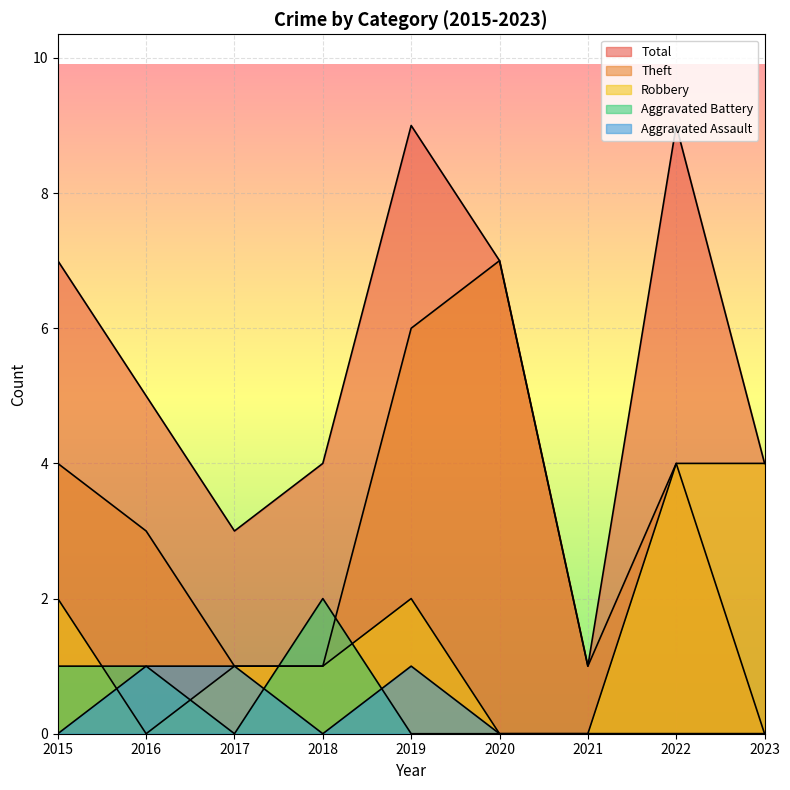

Reading right to left, transcribe all the data shown in this chart.

Aggravated Assault: 2023=0	2022=0	2021=0	2020=0	2019=1	2018=0	2017=1	2016=1	2015=0
Aggravated Battery: 2023=0	2022=0	2021=0	2020=0	2019=0	2018=2	2017=0	2016=1	2015=1
Robbery: 2023=4	2022=4	2021=0	2020=0	2019=2	2018=1	2017=1	2016=0	2015=2
Theft: 2023=0	2022=4	2021=1	2020=7	2019=6	2018=1	2017=1	2016=3	2015=4
Total: 2023=4	2022=9	2021=1	2020=7	2019=9	2018=4	2017=3	2016=5	2015=7